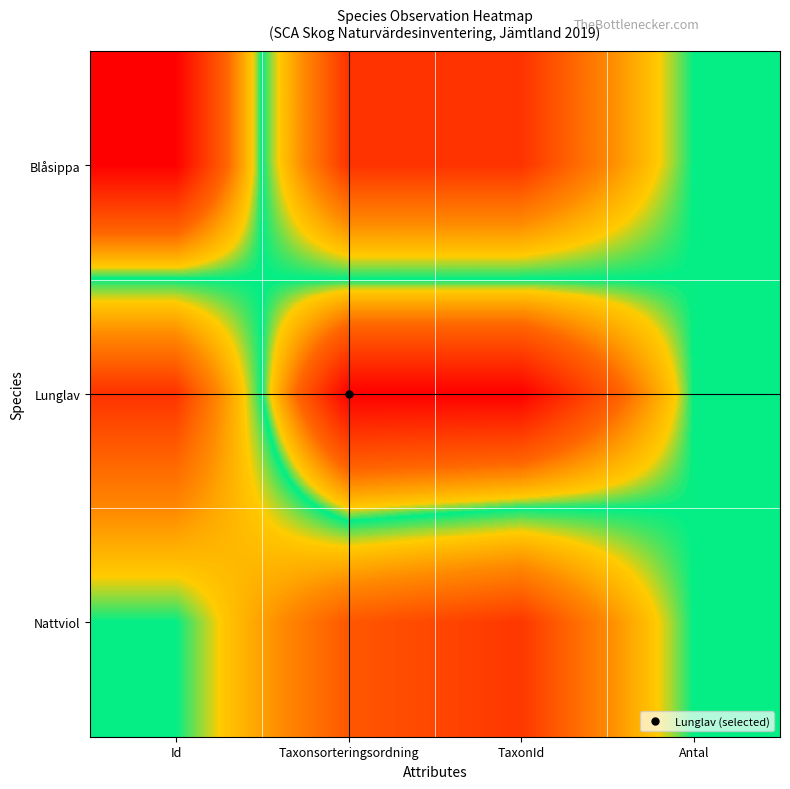

Reading left to right, what are all the values shown in this chart?

Blåsippa: Id=0.0	Taxonsorteringsordning=1.0	TaxonId=1.0	Antal=0.5
Lunglav: Id=1.0	Taxonsorteringsordning=0.0	TaxonId=0.0	Antal=0.5
Nattviol: Id=0.5	Taxonsorteringsordning=0.9	TaxonId=1.0	Antal=0.5